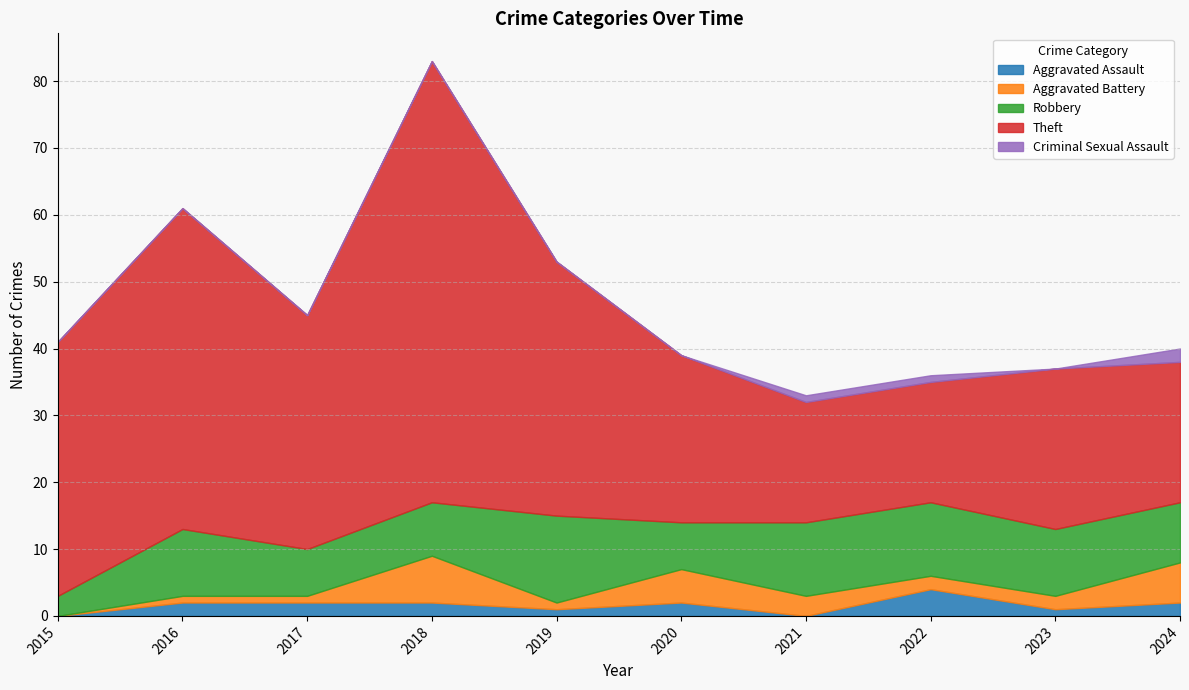

What is the difference between the Aggravated Battery values at 2021 and 2020?

2